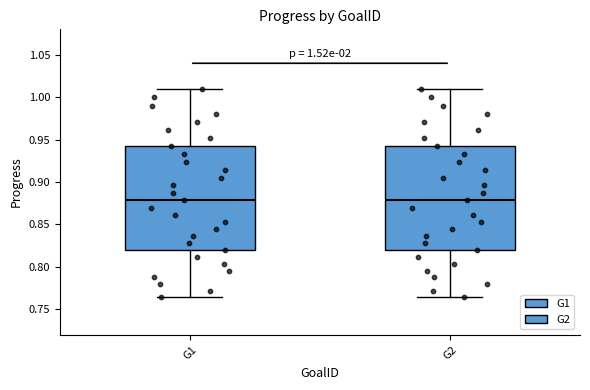

Reading left to right, transcribe this box plot: for each box, give where its median line is, the range the box spans, and where its two whiskers end, as read against the y-axis. The values are not printed on the chart, so give them approximately, as read against the axis.

G1: median 0.880, box 0.820 to 0.940, whiskers 0.765 to 1.010
G2: median 0.880, box 0.820 to 0.940, whiskers 0.765 to 1.010